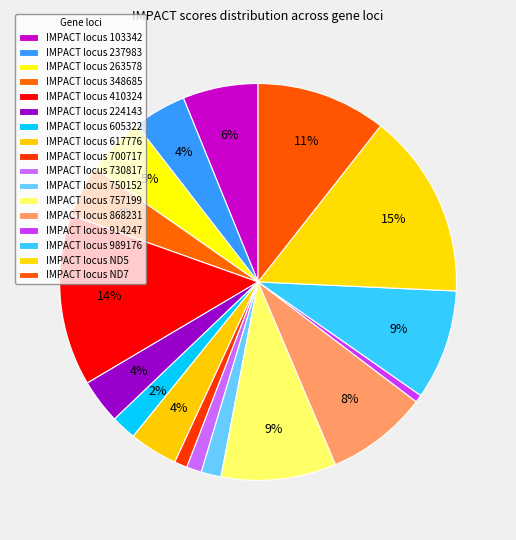

How many slices are in this pie chart?

17